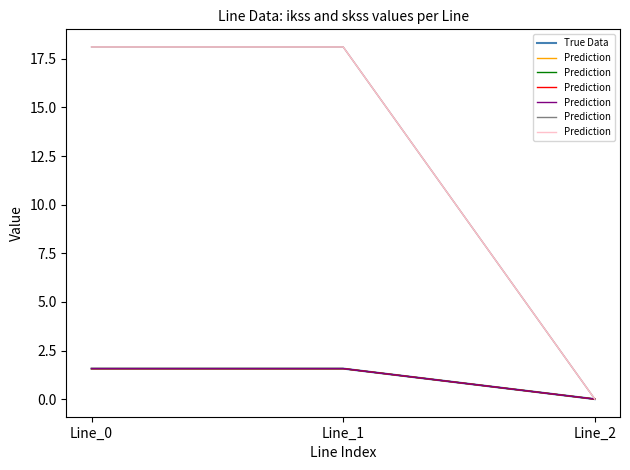

Which series has the largest range (max minus min)?

Prediction